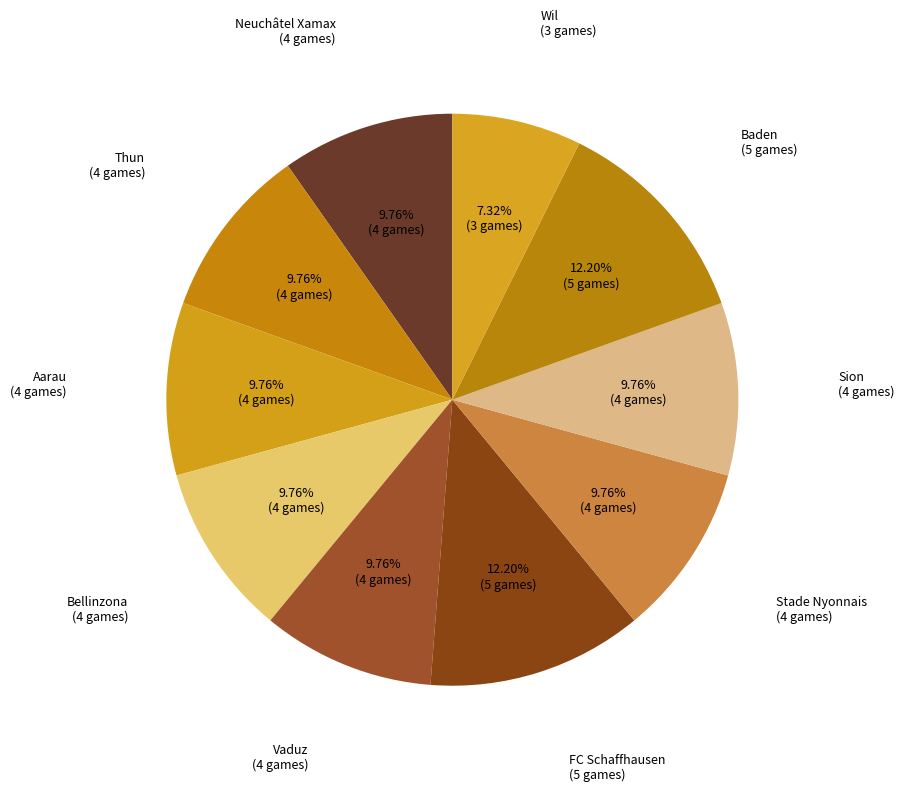

To the nearest percent, what portion does FC Schaffhausen represent?

12%